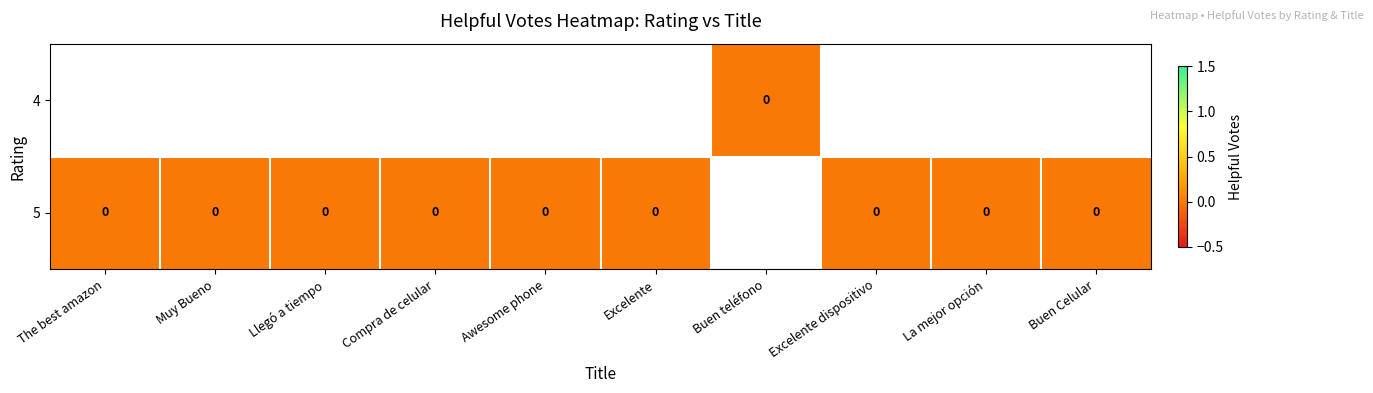

At Buen Celular, list the series in order from largest to smallest.

4, 5